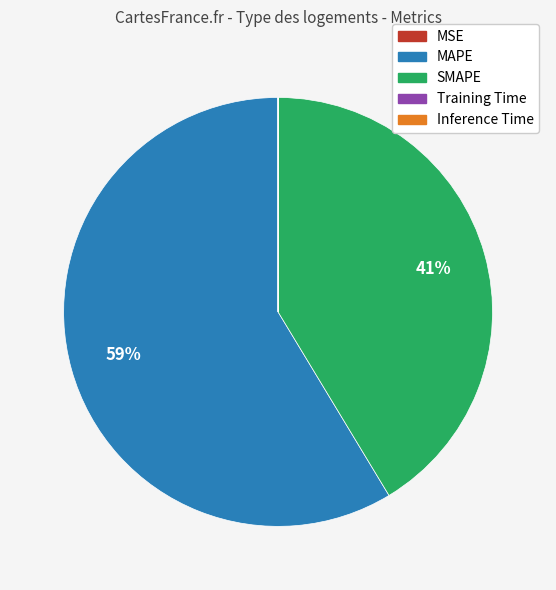

Which slice is the largest?

MAPE